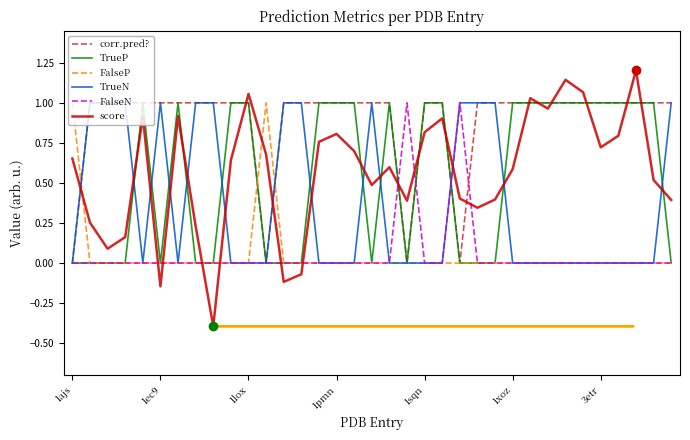

After their last crossing, which series has the higher values: score or TrueP?

score